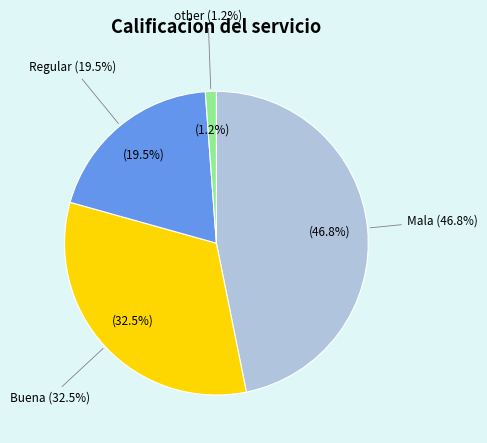

What is the largest slice in the pie chart?

Mala